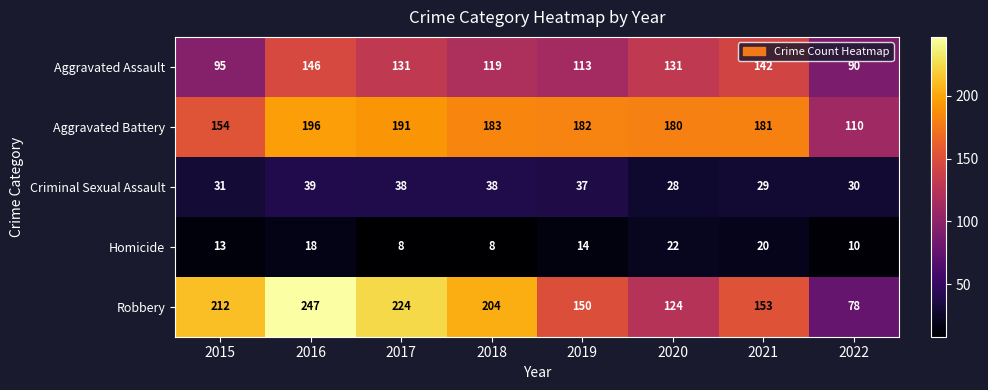

What is the minimum value for Homicide?

8